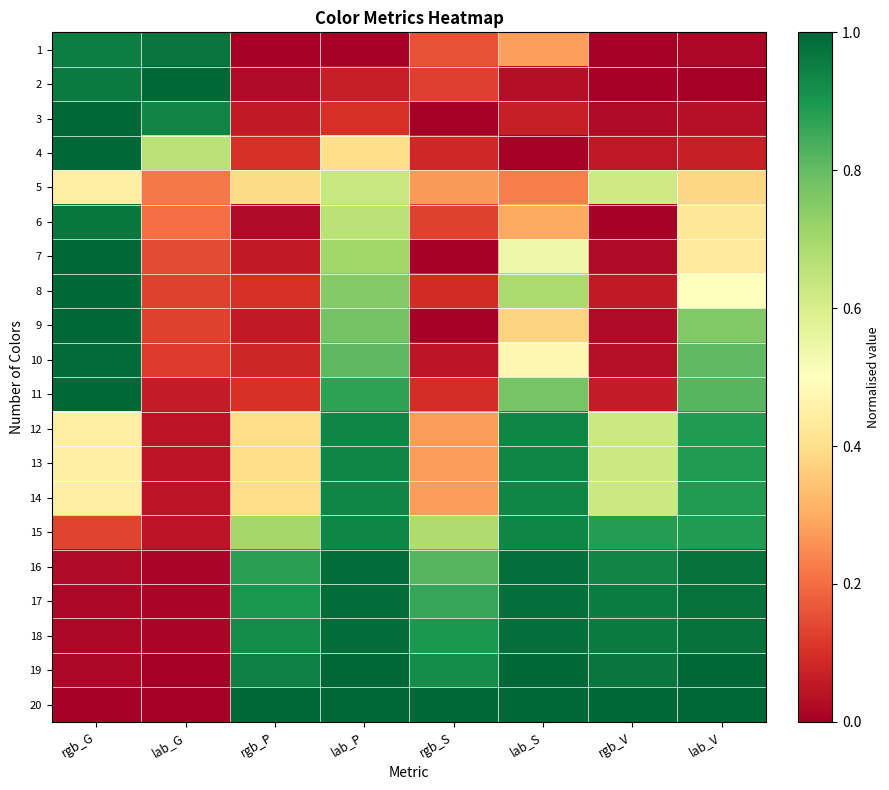

How many categories are shown in the chart?

8